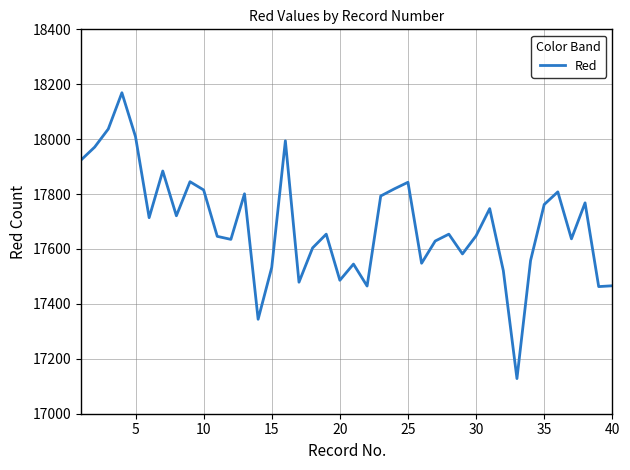

What is the difference between the maximum and minimum values?

1041